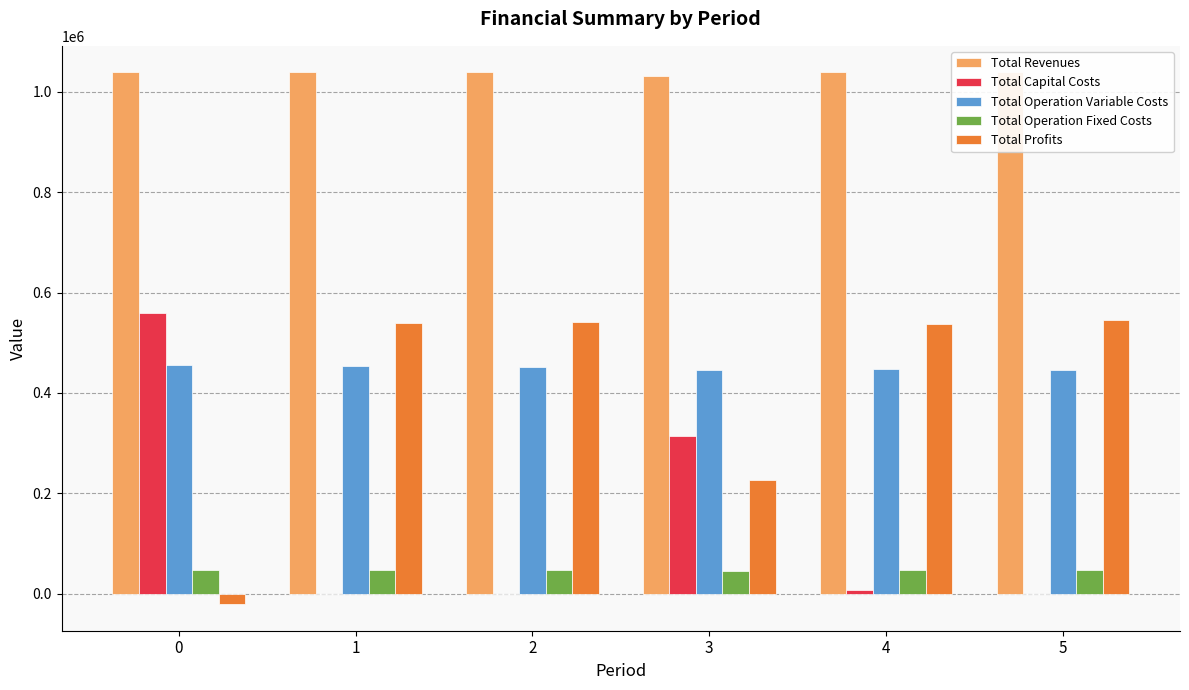

What is the spread (max minus min) of values at 3?

986514.9